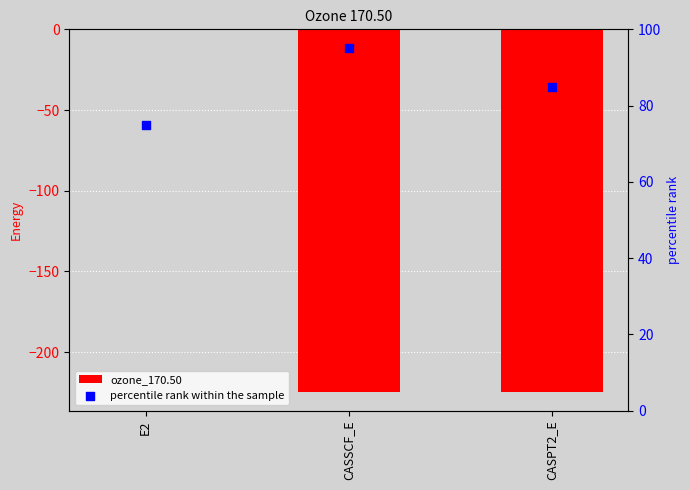

Which series reaches the minimum Y coordinate?

ozone_170.50